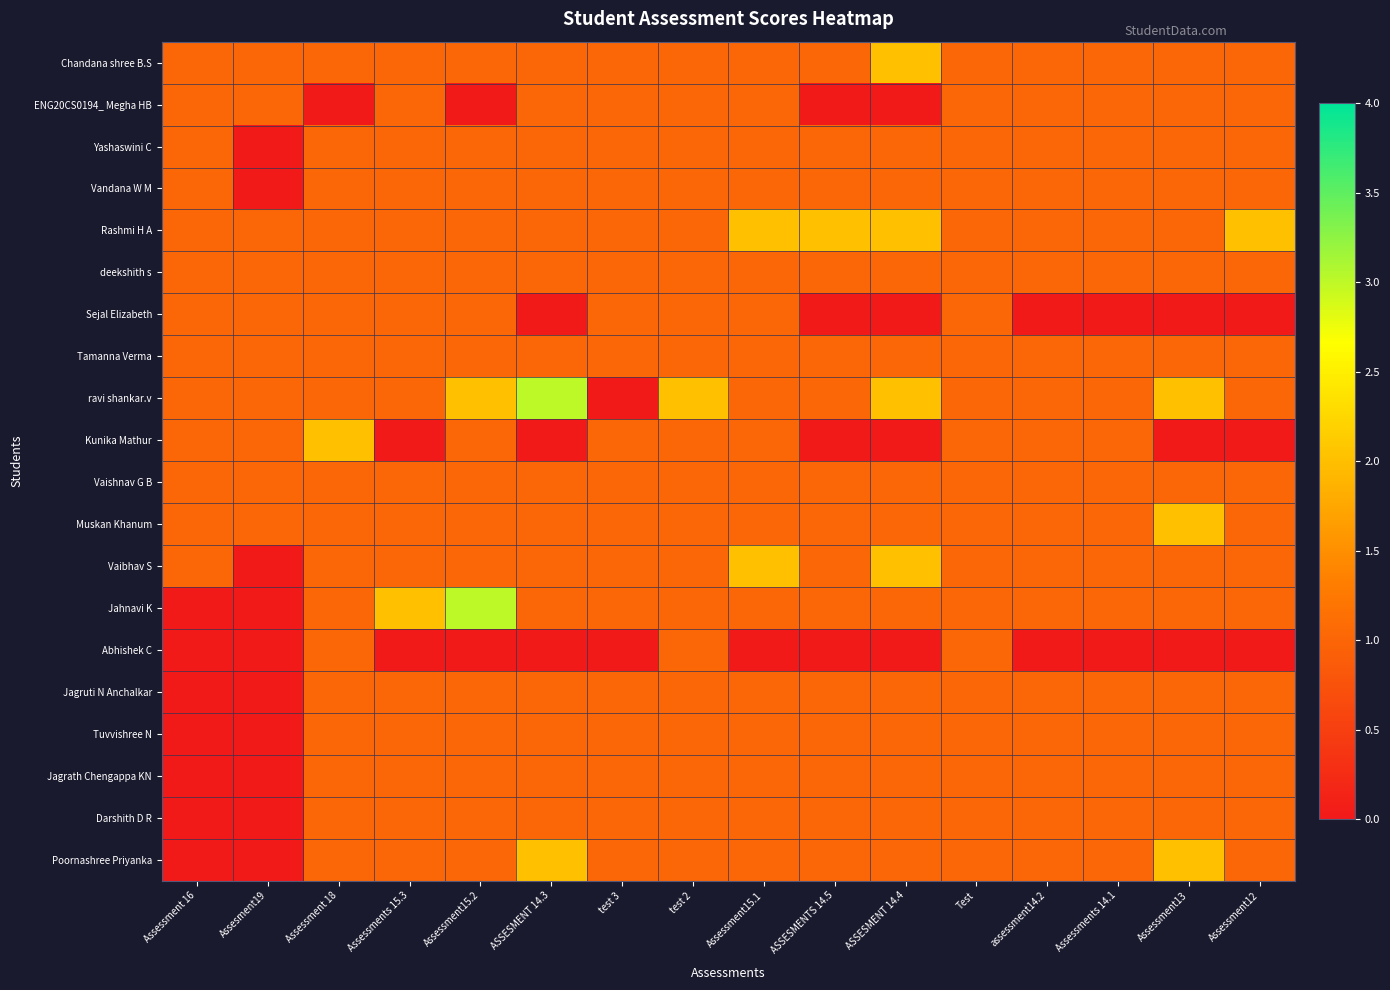

How many series are shown in this chart?

20